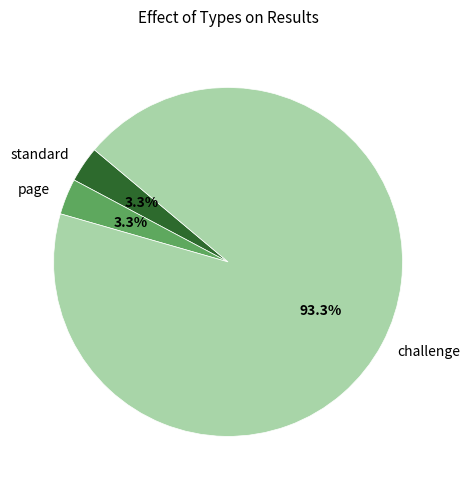

Between challenge and standard, which is larger?

challenge